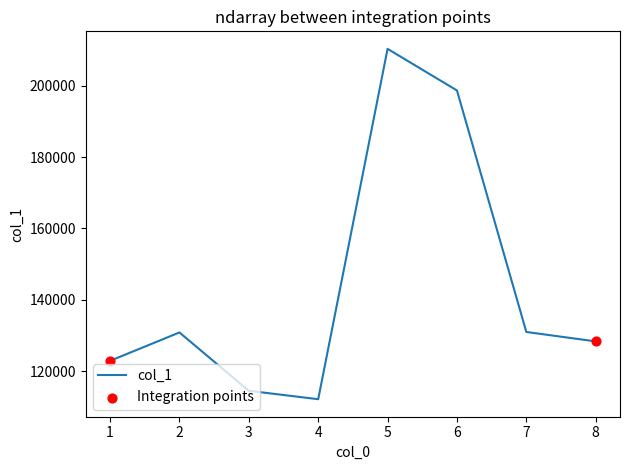

What is the ratio of the value at 6 to the value at 5?

0.9